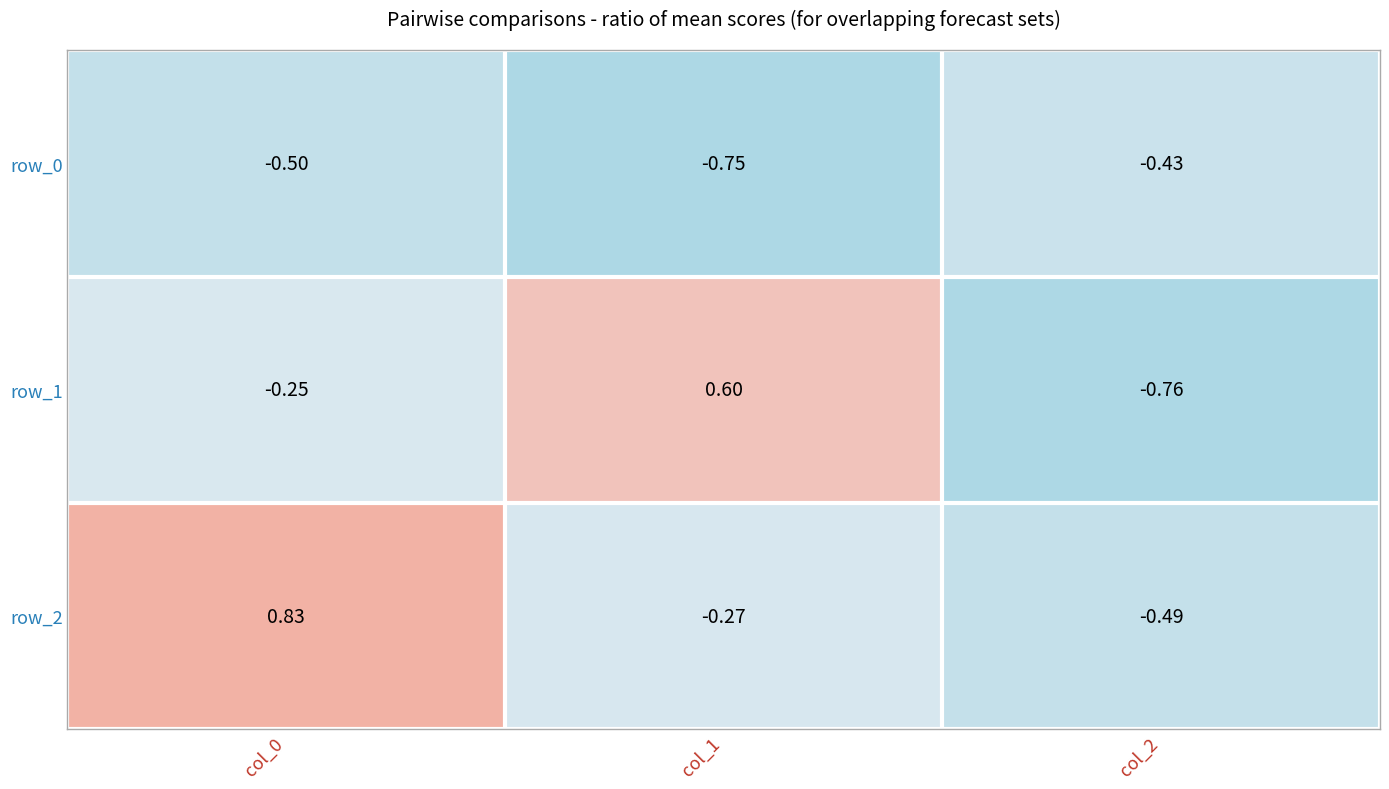

Is the value of row_2 at col_2 greater than the value of row_1 at col_1?

No